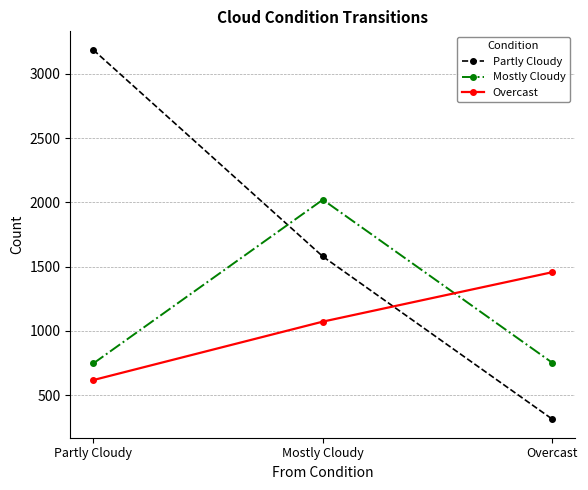

The Partly Cloudy series shows 1579 at Mostly Cloudy. True or false?

True